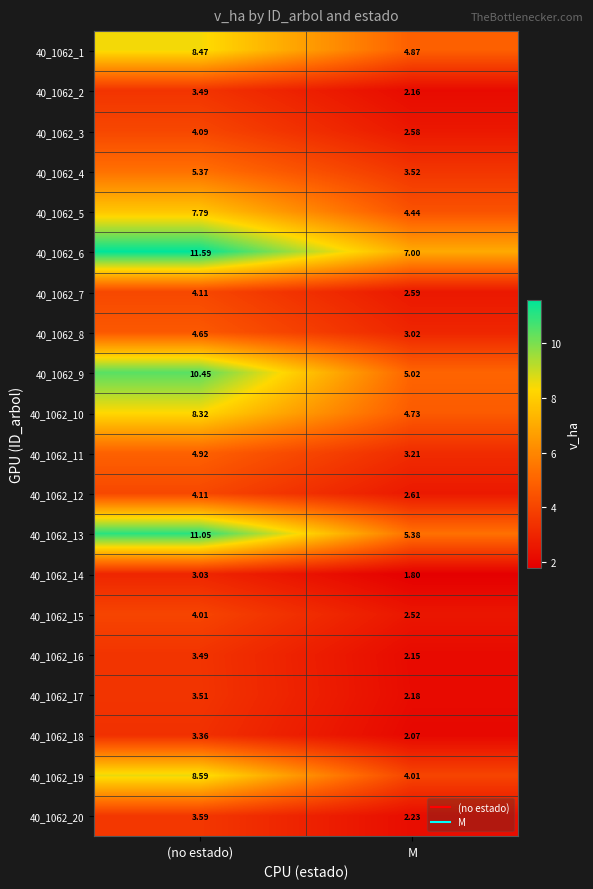

Which category has the highest value across all series?

(no estado)